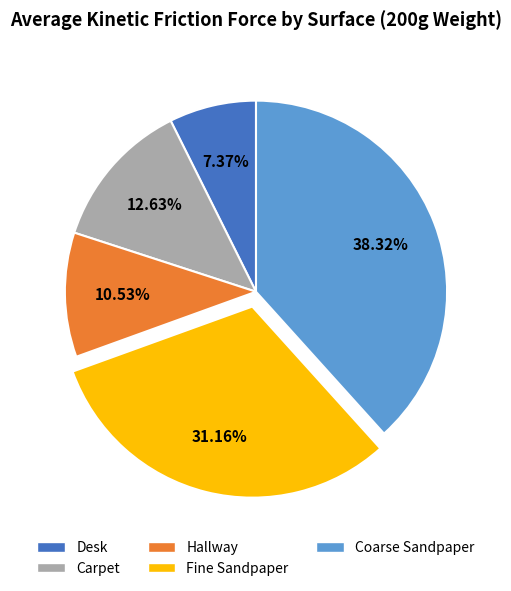

Which category has the smallest portion of the pie?

Desk